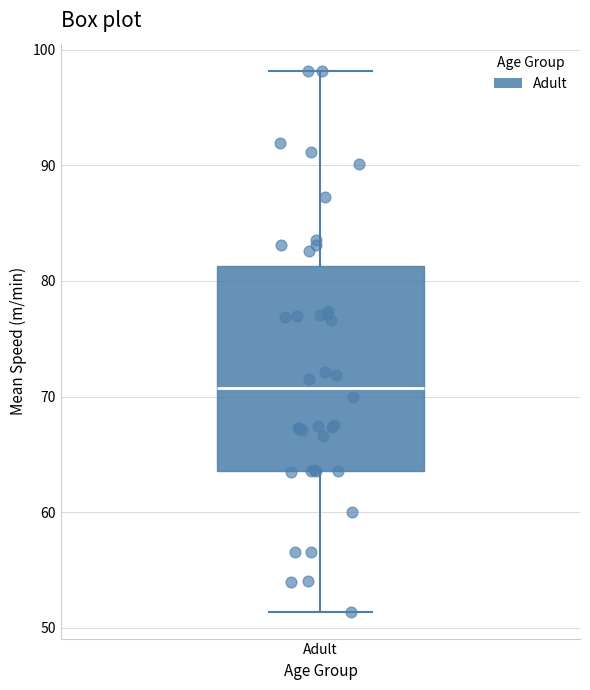

Transcribe this box plot: give where the median line is, the range the box spans, and where the two whiskers end, as read against the y-axis. The values are not printed on the chart, so give them approximately, as read against the axis.

median 71, box 64 to 81, whiskers 51 to 98